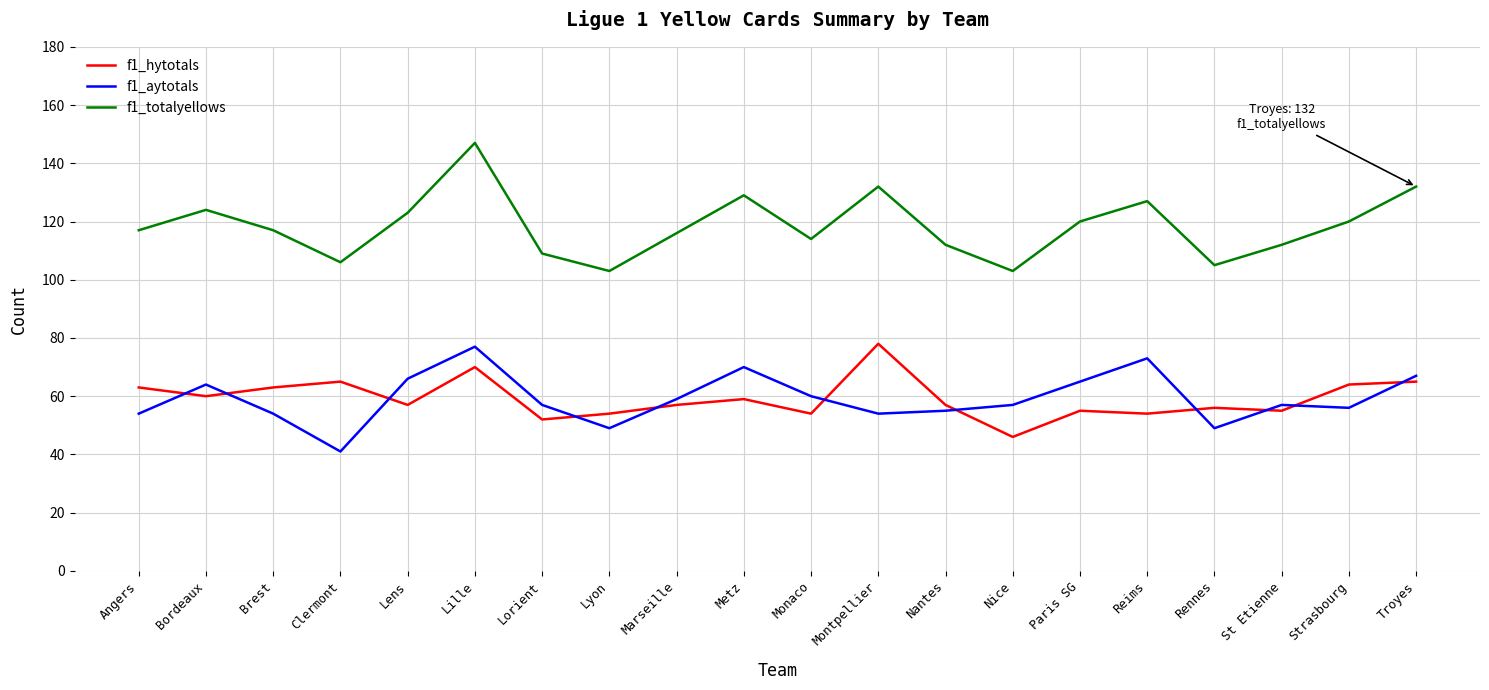

What is the sum of all f1_hytotals values?

1184